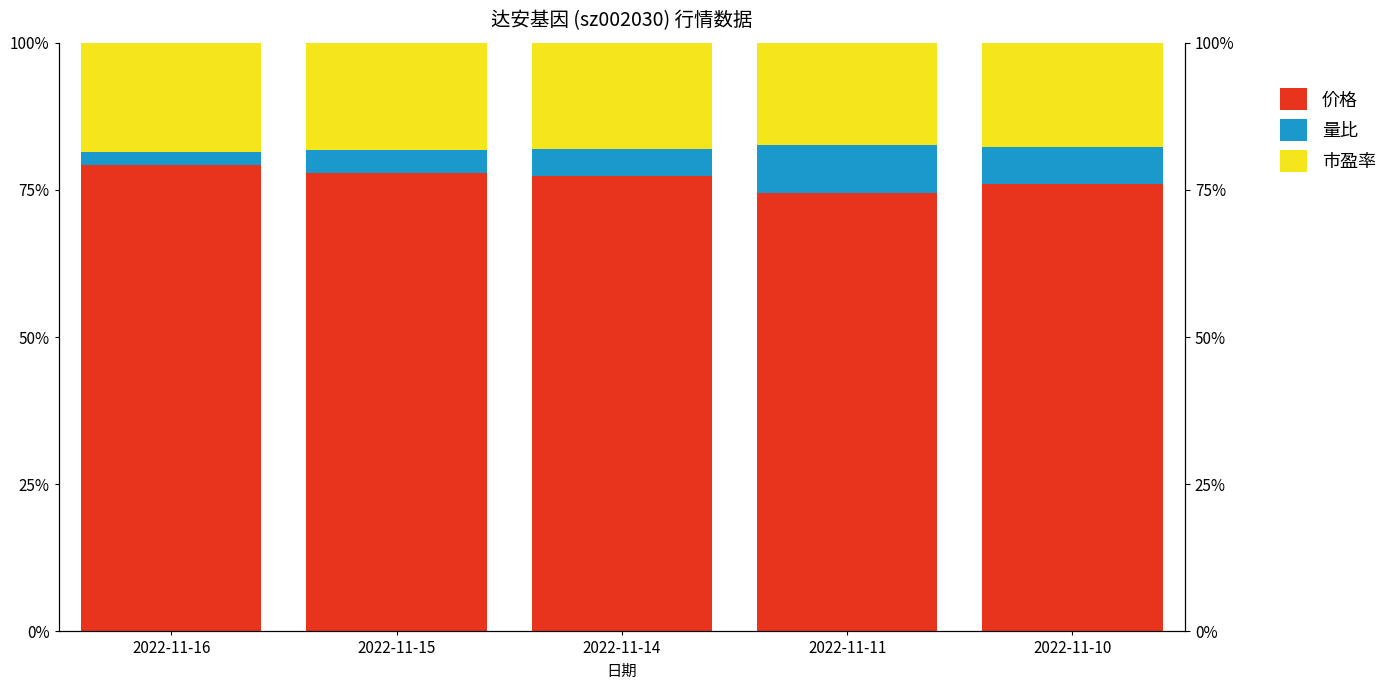

Reading left to right, list all the values displayed in this chart.

价格: 2022-11-16=79.1	2022-11-15=77.9	2022-11-14=77.4	2022-11-11=74.5	2022-11-10=76.0
量比: 2022-11-16=2.4	2022-11-15=3.8	2022-11-14=4.6	2022-11-11=8.1	2022-11-10=6.3
市盈率: 2022-11-16=18.5	2022-11-15=18.2	2022-11-14=18.1	2022-11-11=17.4	2022-11-10=17.8